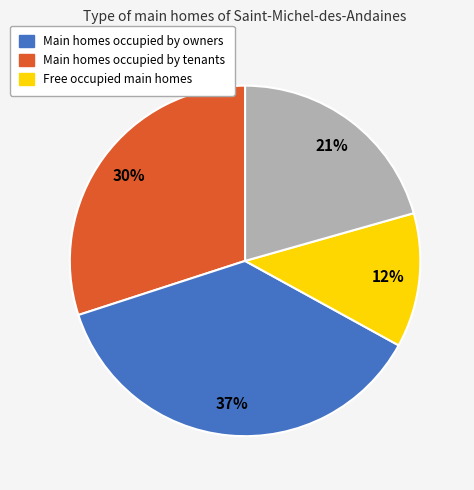

Does any single category account for the majority?

No